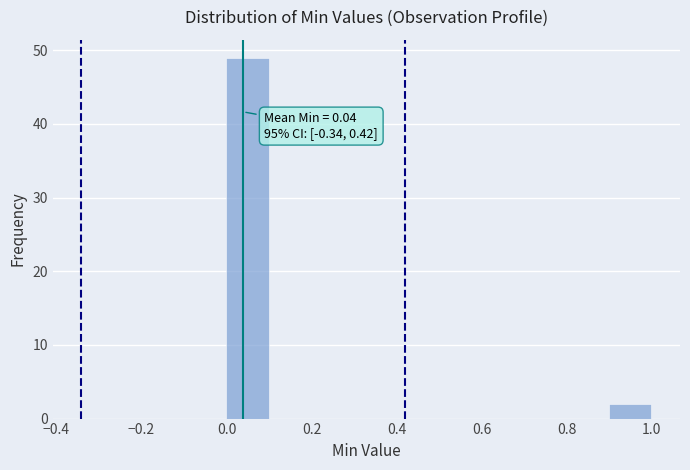

Which range on the x-axis has the tallest bar?

0.0 to 0.1